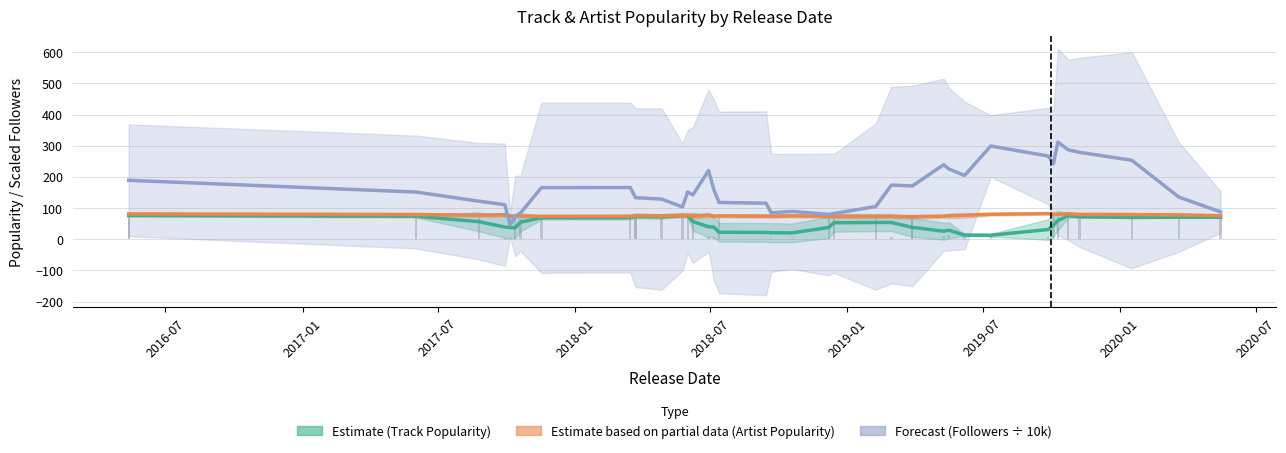

What is the highest value of the Estimate (Track Popularity) series?

76.1